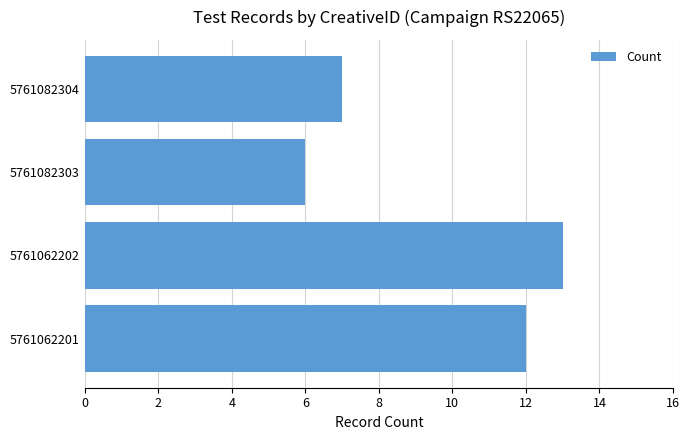

What is the minimum value shown in the chart?

6